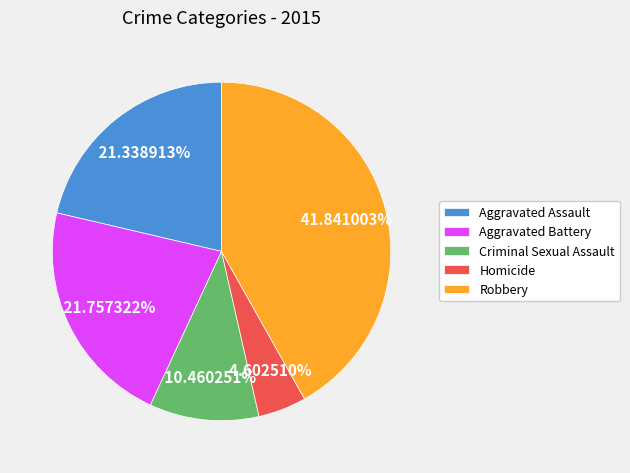

How many segments does this pie chart have?

5